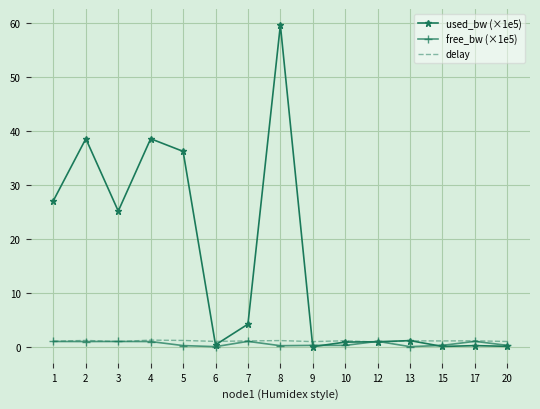

True or false: used_bw (×1e5) has a value of 4.2 at 7.

True